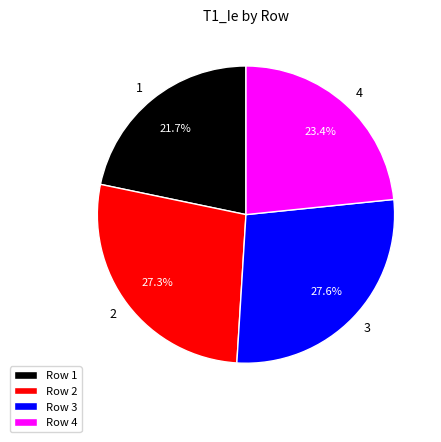

What percentage do 3 and 1 together represent?

49.3%